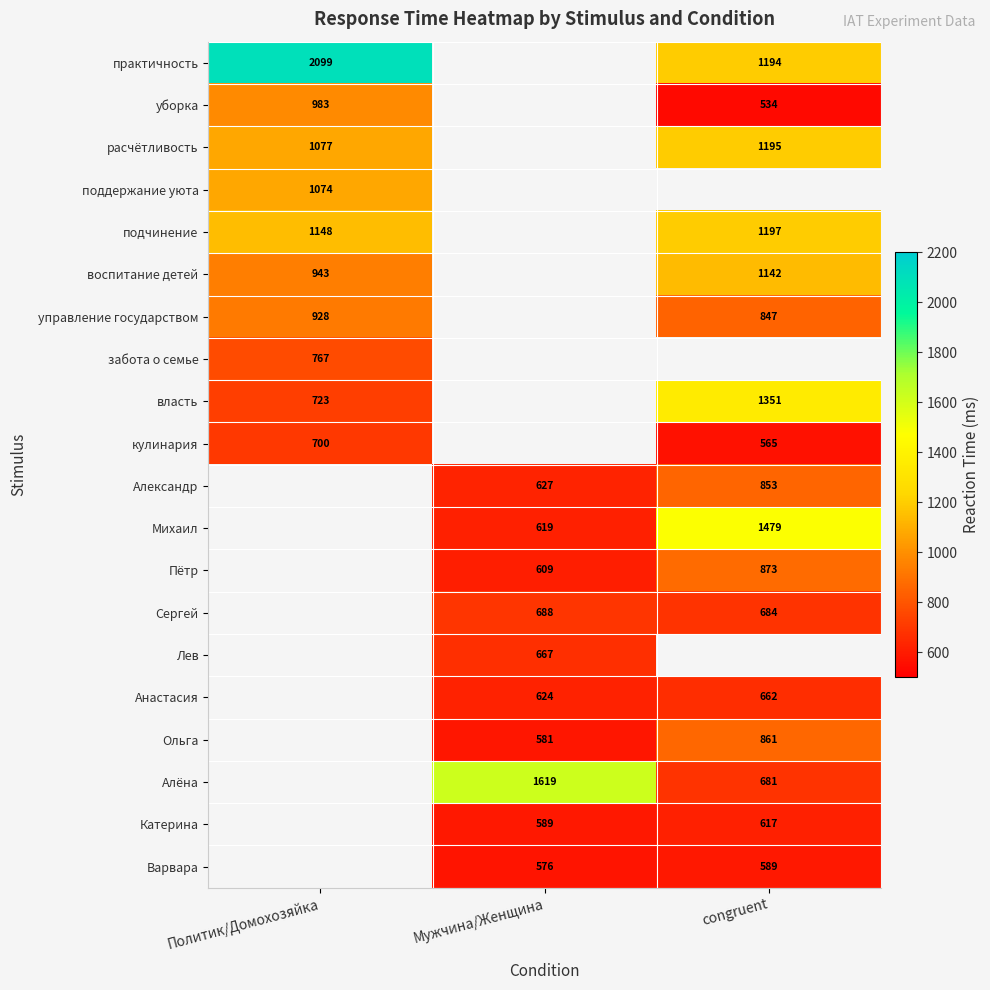

What is the minimum value shown in the chart?

534.0